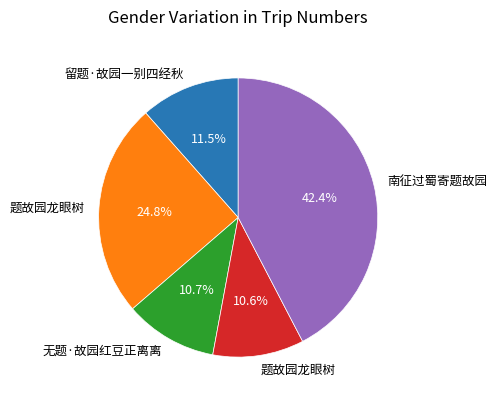

Does any single category account for the majority?

No